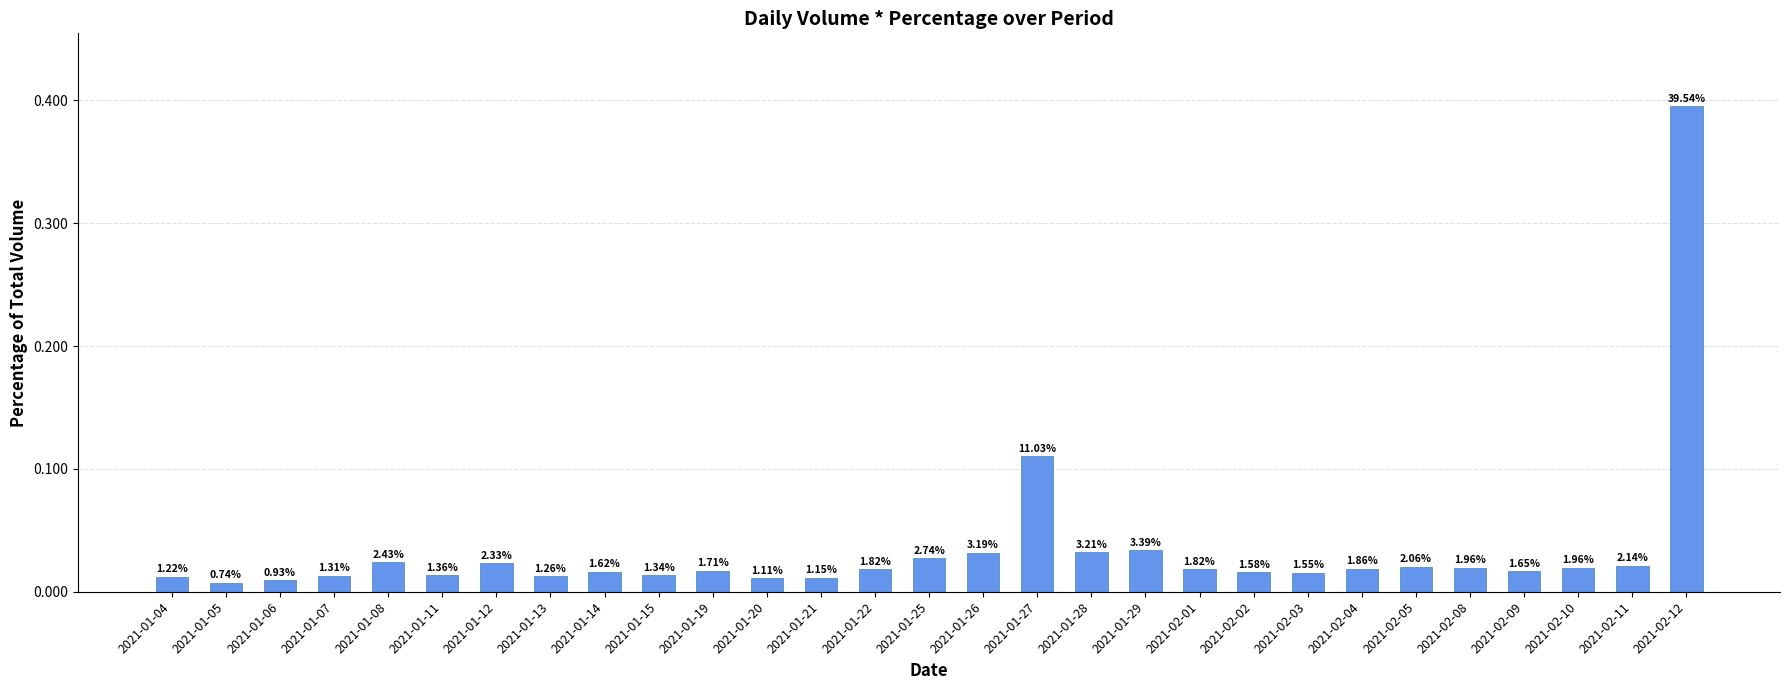

Rank the categories by value from lowest to highest.

2021-01-05, 2021-01-06, 2021-01-20, 2021-01-21, 2021-01-04, 2021-01-13, 2021-01-07, 2021-01-15, 2021-01-11, 2021-02-03, 2021-02-02, 2021-01-14, 2021-02-09, 2021-01-19, 2021-02-01, 2021-01-22, 2021-02-04, 2021-02-08, 2021-02-10, 2021-02-05, 2021-02-11, 2021-01-12, 2021-01-08, 2021-01-25, 2021-01-26, 2021-01-28, 2021-01-29, 2021-01-27, 2021-02-12